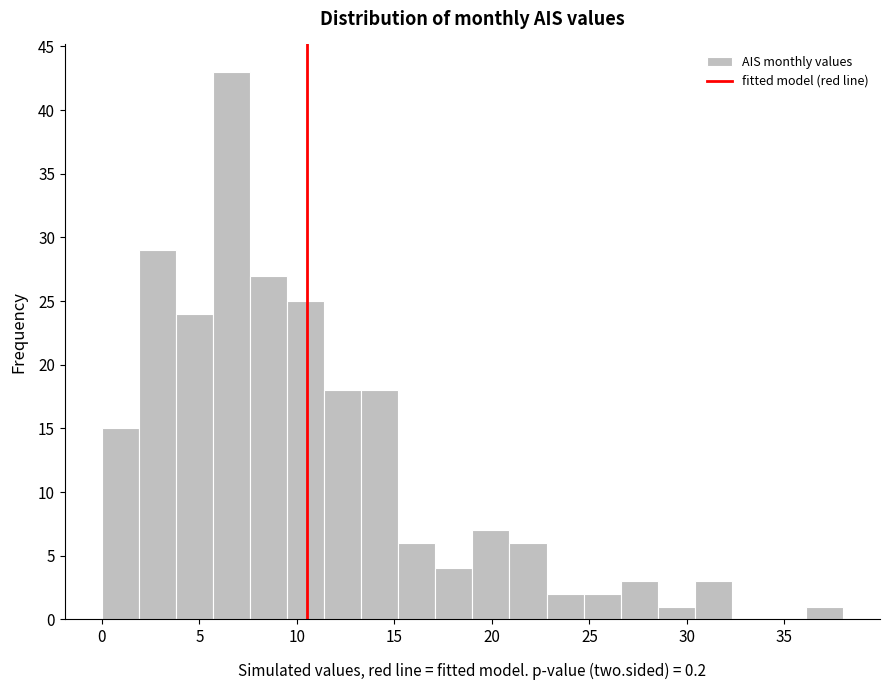

Around what value on the x-axis is the tallest bar? Give the approximate position of its centre, as read against the axis.

6.5